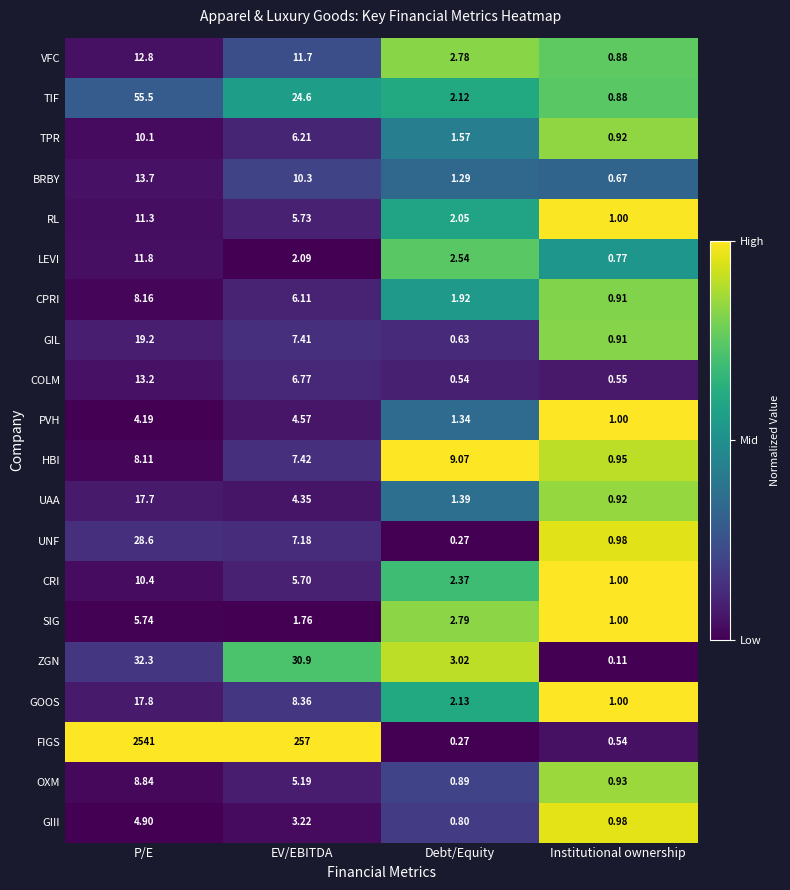

Which series changed the most between EV/EBITDA and Debt/Equity?

FIGS